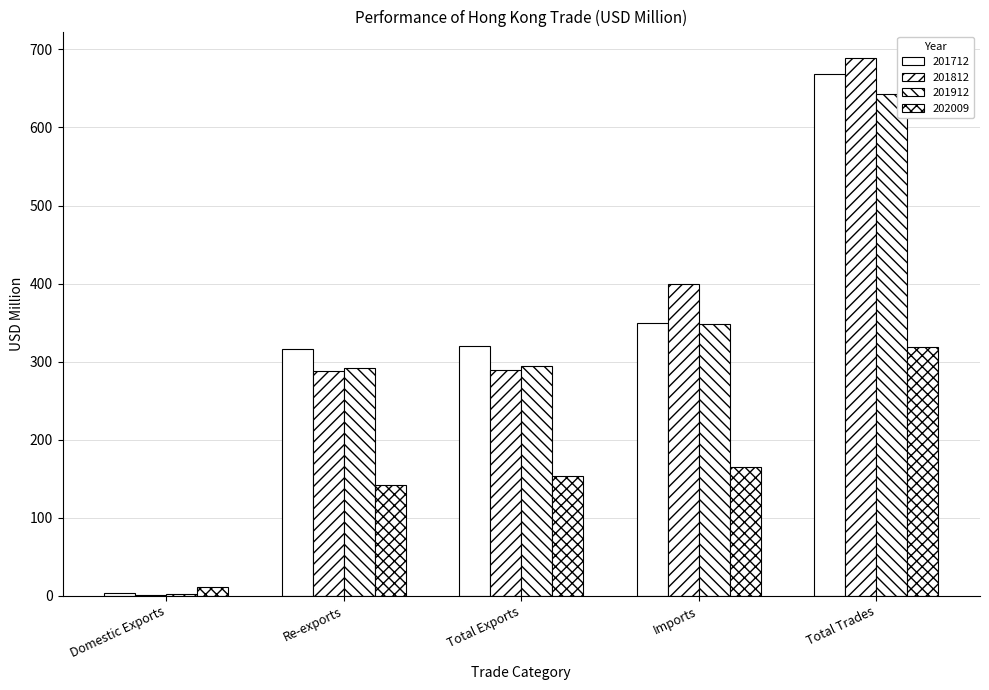

How many data points in 201812 are above 289?

3